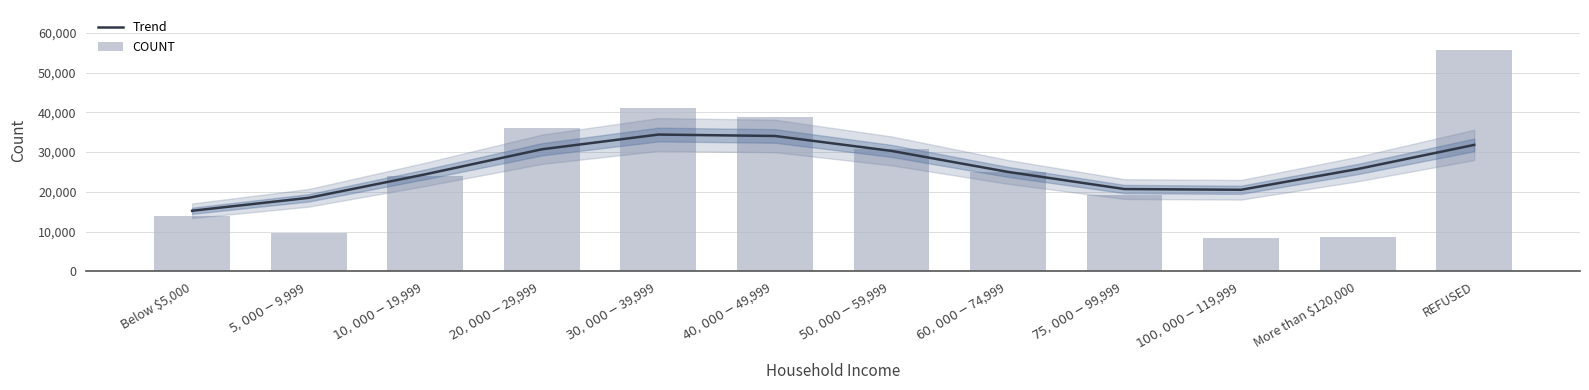

Rank the series at $100,000 - $119,999 from lowest to highest value.

COUNT, Trend